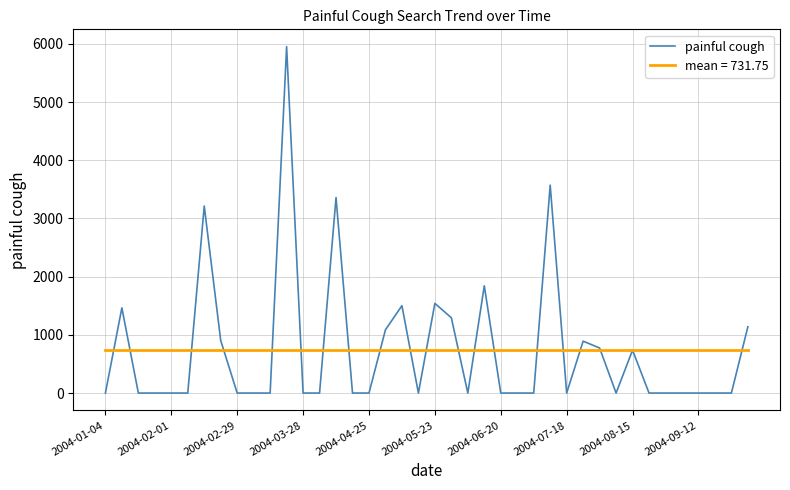

What is the highest value of the painful cough series?

5951.6